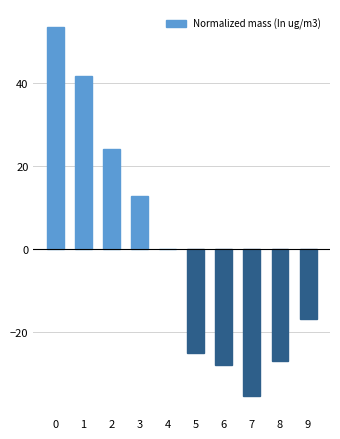

The chart shows a value of 41.6 at 1. True or false?

True